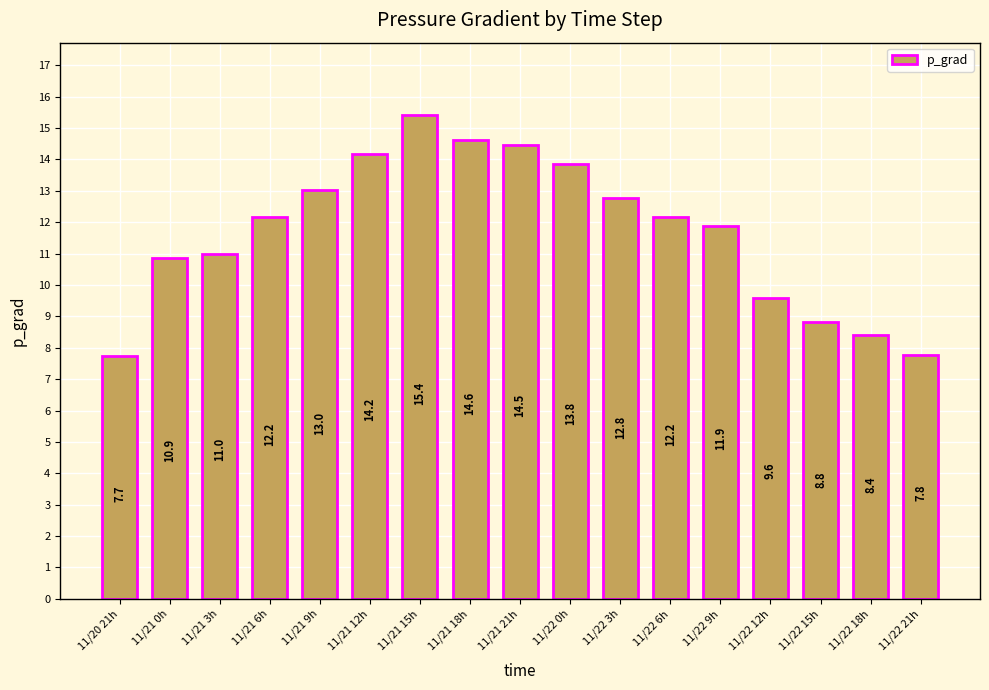

What is the approximate value at 11/20 21h?

7.7